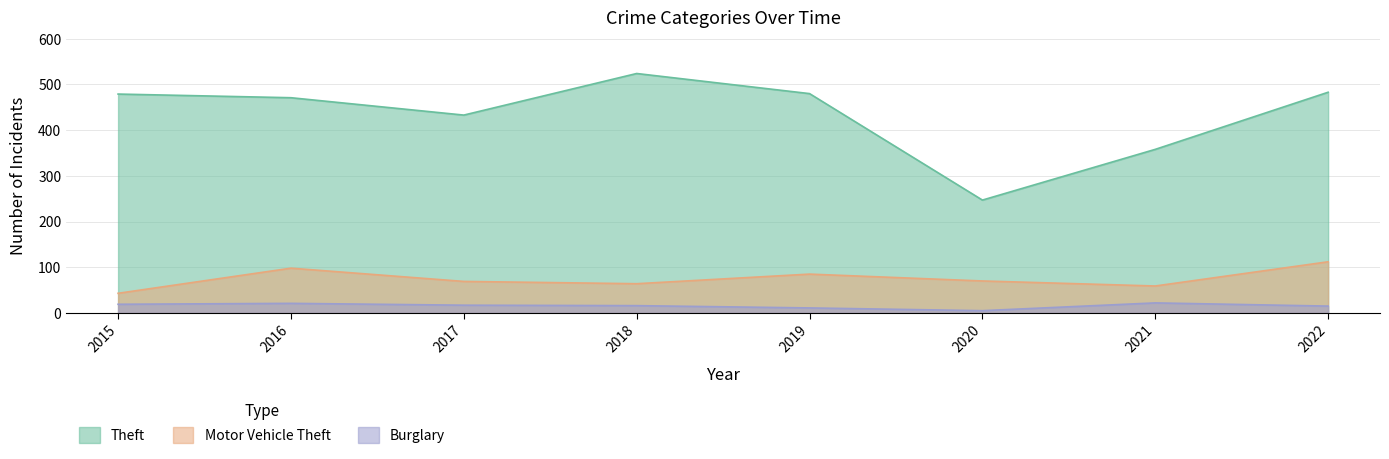

What is the highest value of the Motor Vehicle Theft series?

112